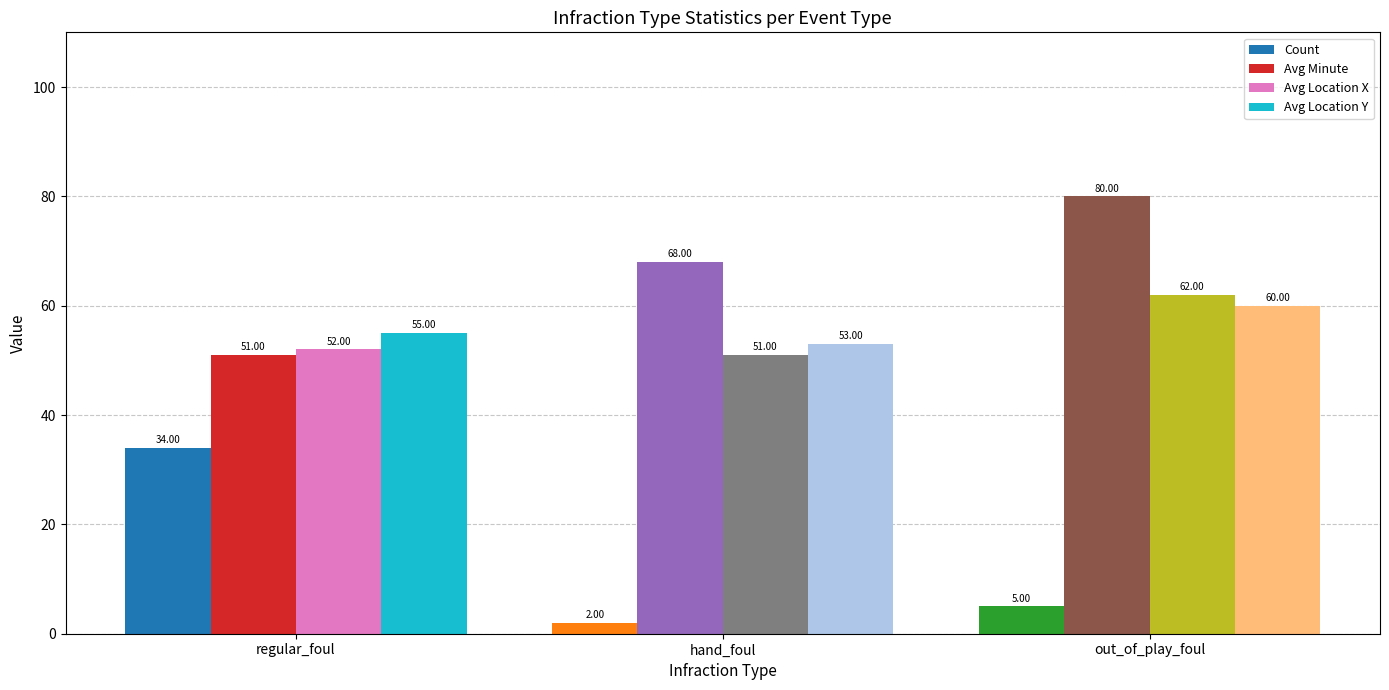

What is the value of the Count bar at the 3rd from the left?

5